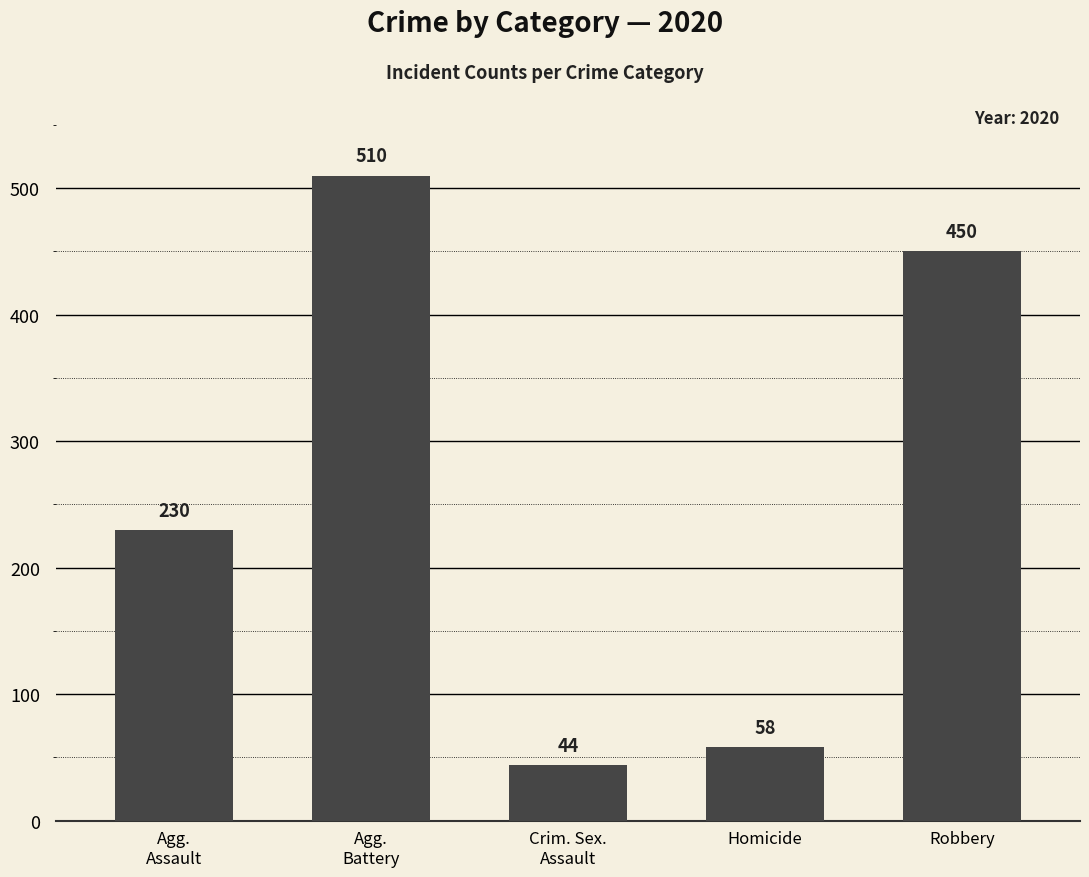

What is the minimum value shown in the chart?

44